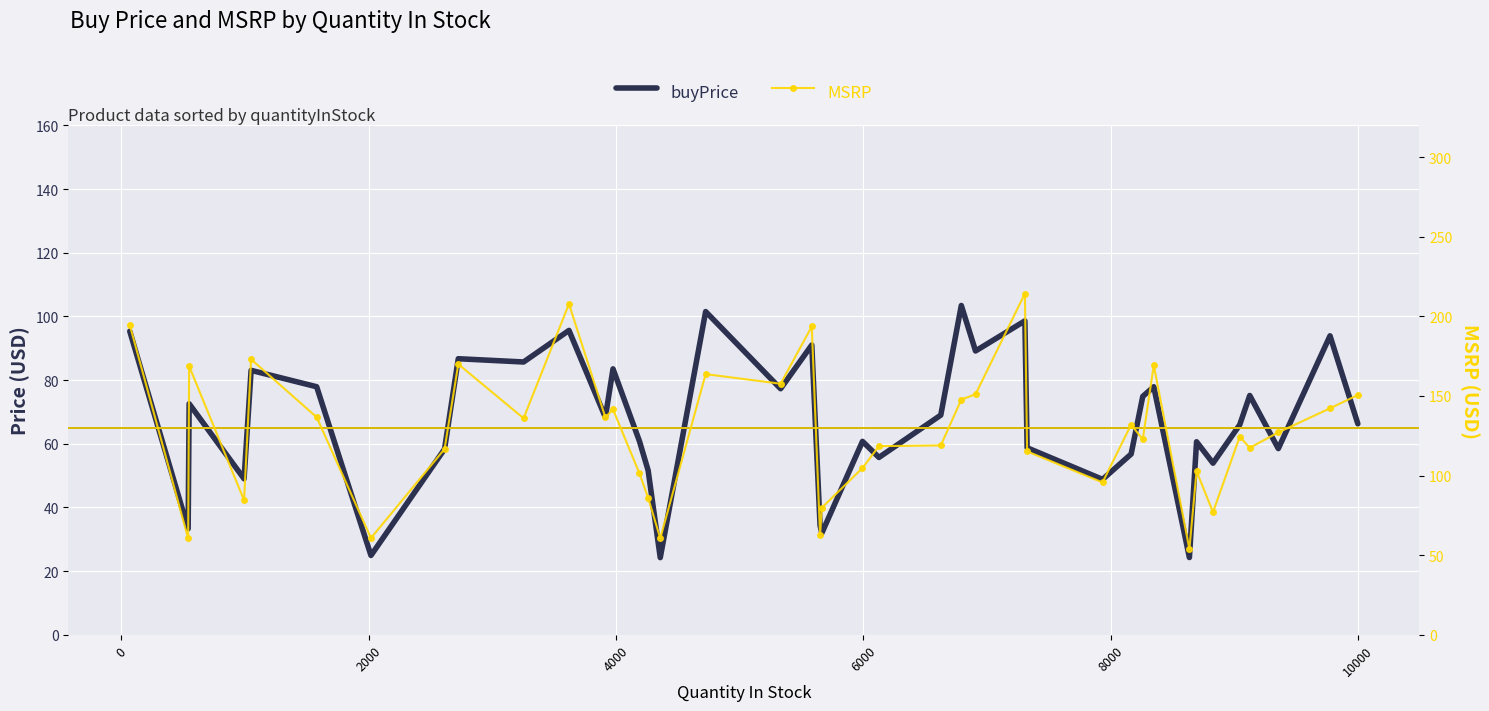

What is the value of the buyPrice point at the 5th from the left?

83.0